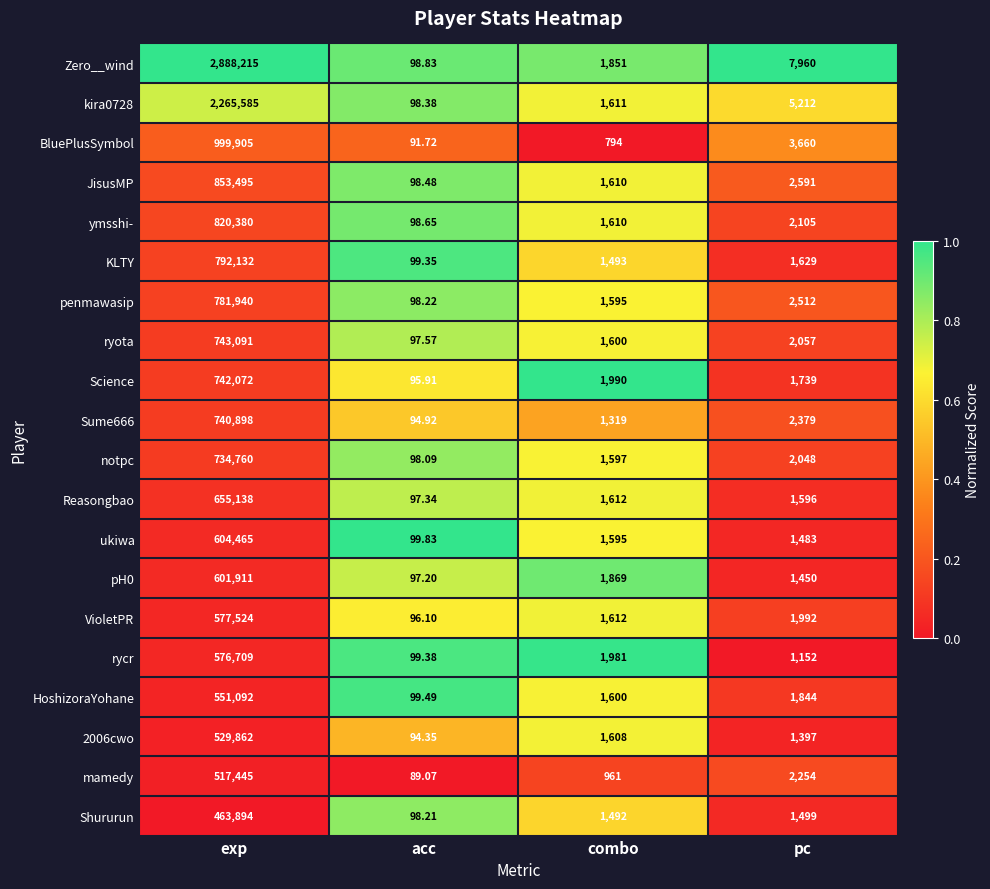

Is the value of notpc at acc greater than the value of pH0 at combo?

No